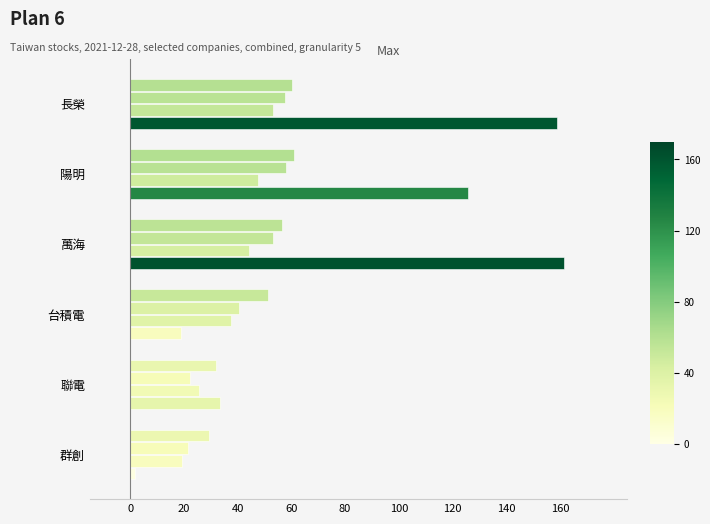

How many series are shown in this chart?

4